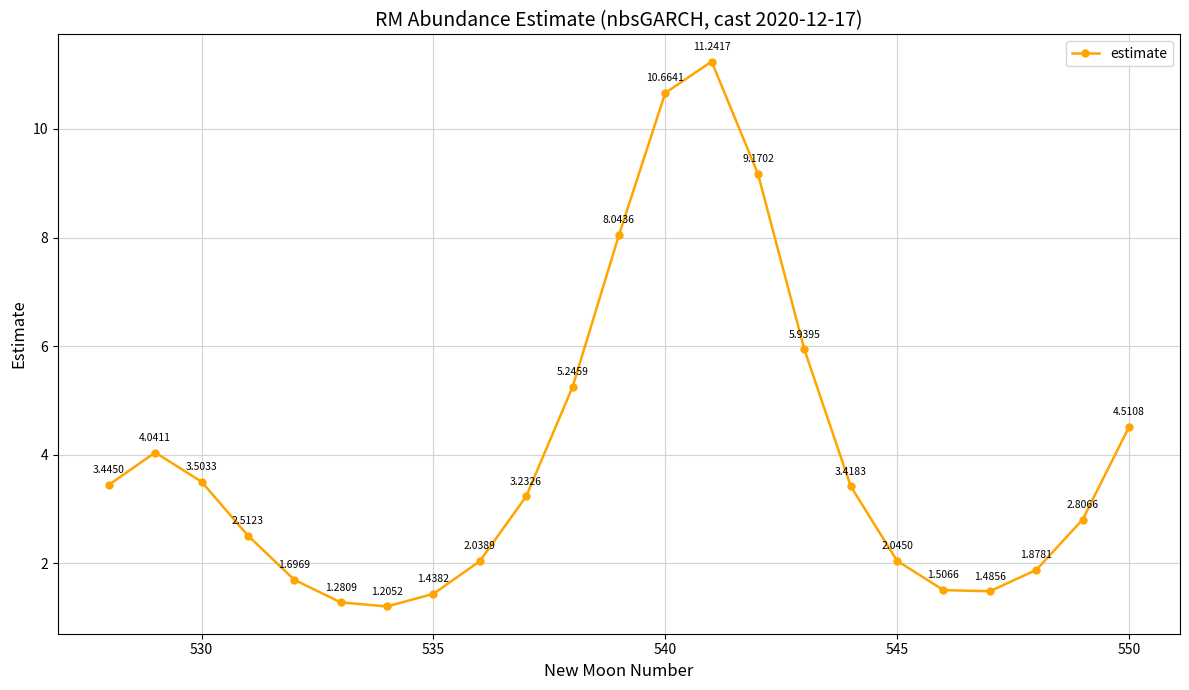

What is the sum of all values?

92.4